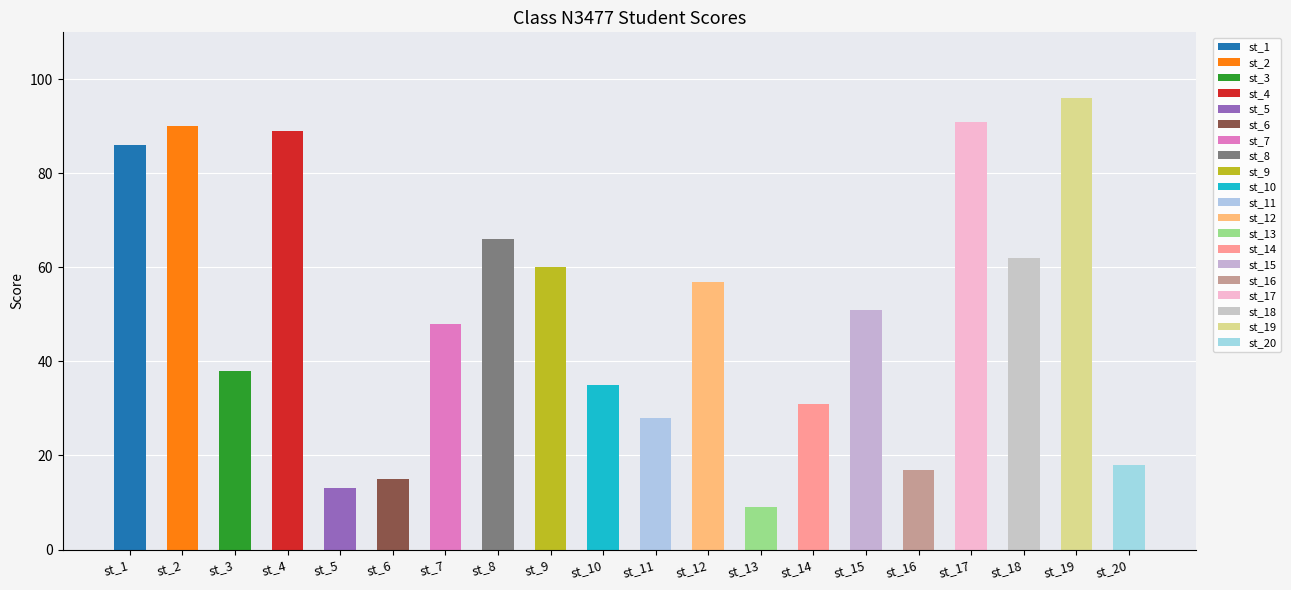

Between st_1 and st_20, which is larger?

st_1